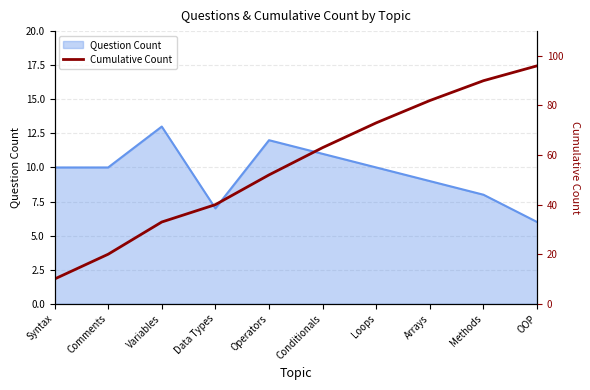

What value does the Question Count series have at Syntax?

10